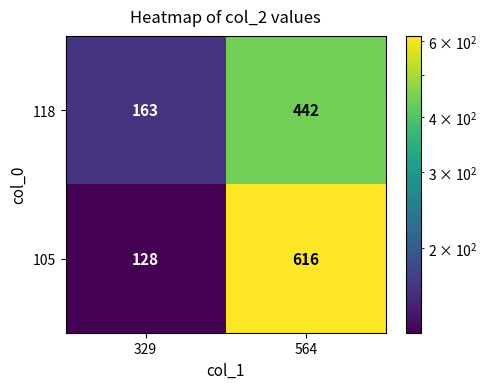

What is the lowest value of the 105 series?

128